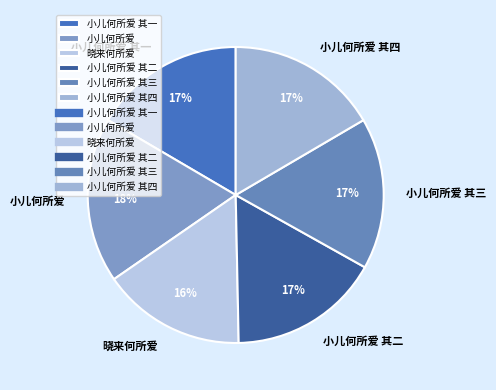

The 晓来何所爱 slice represents 16% of the pie. True or false?

True